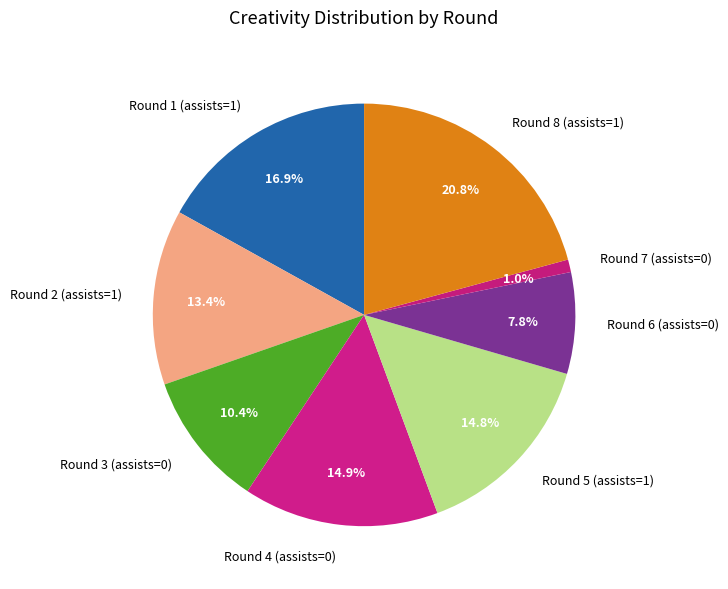

To the nearest percent, what is the difference between the largest and smallest slice percentages?

20%